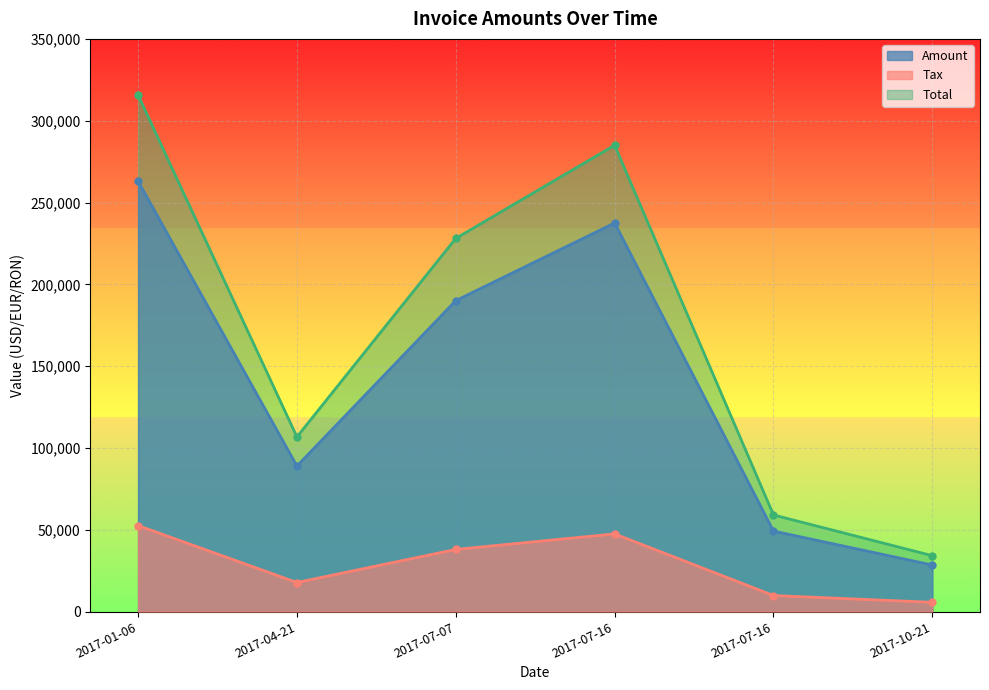

At which label does Tax first exceed 38012?

2017-01-06